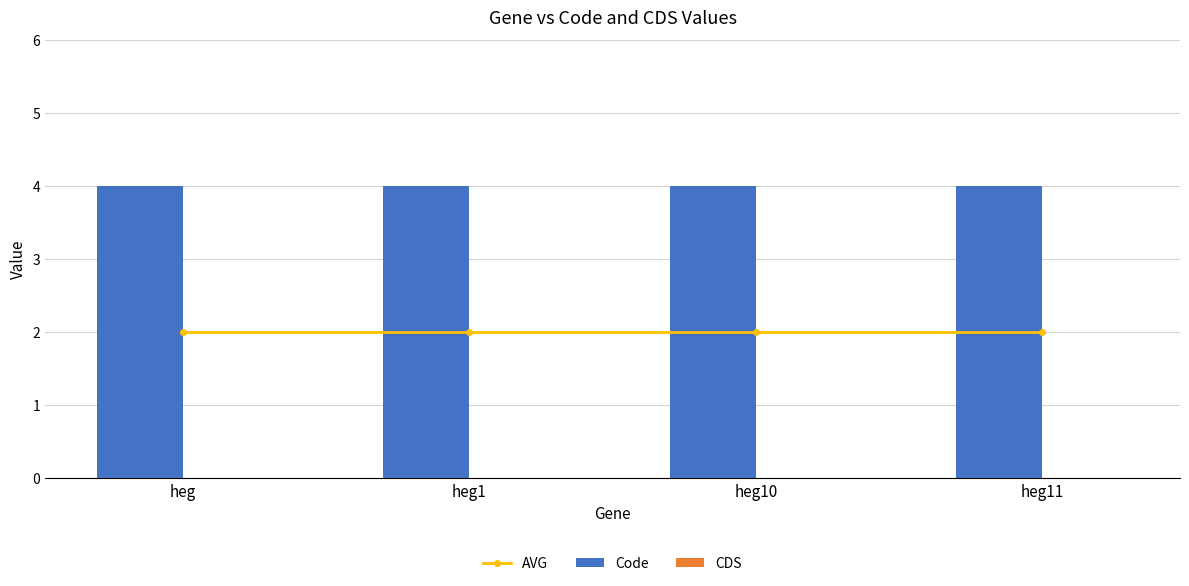

How many groups of bars are there?

4